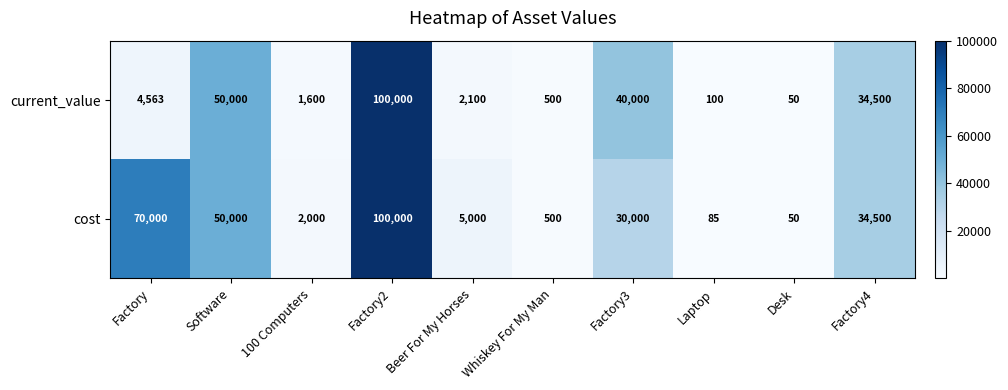

Is it true that current_value equals 3450 at Beer For My Horses?

False